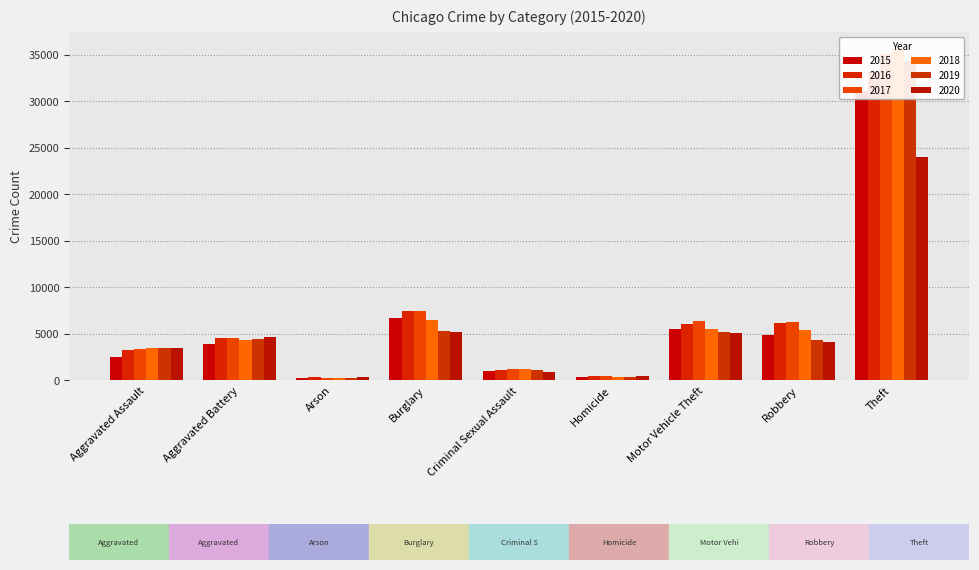

What is the average value of the 2019 series?

6506